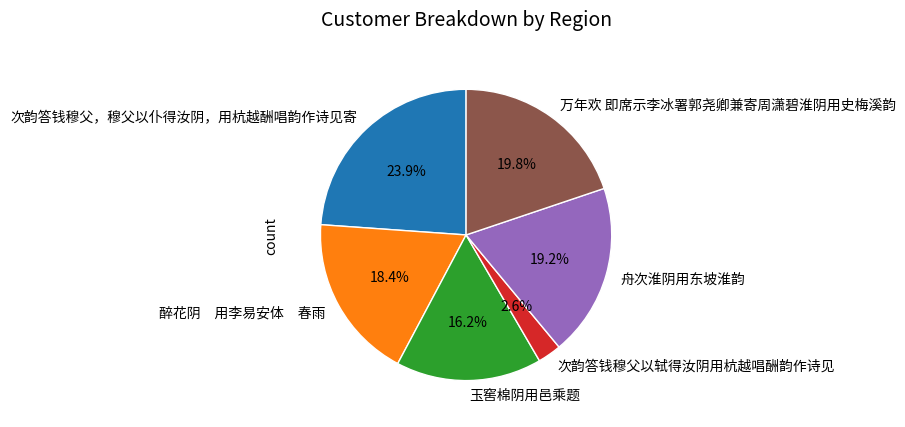

Approximately how many times larger is the value at 玉窖棉阴用邑乘题 compared to 醉花阴 用李易安体 春雨?

0.9